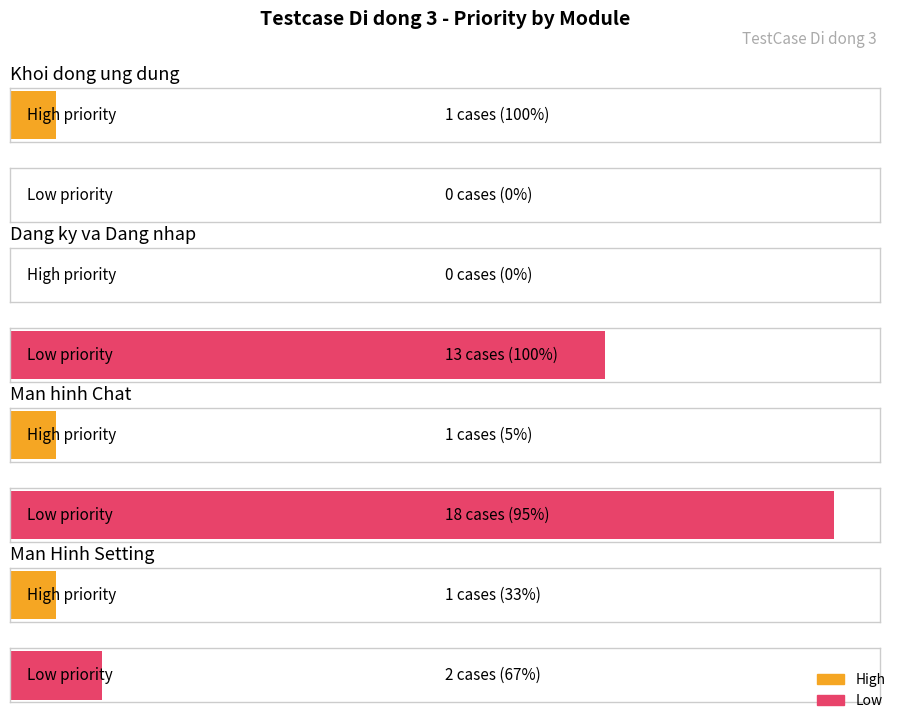

Which label corresponds to the largest value in the chart?

Low